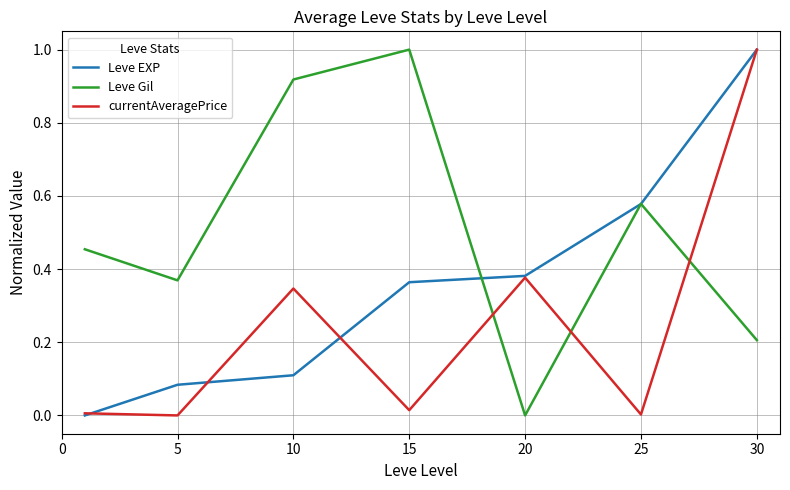

How many lines are shown in the chart?

3